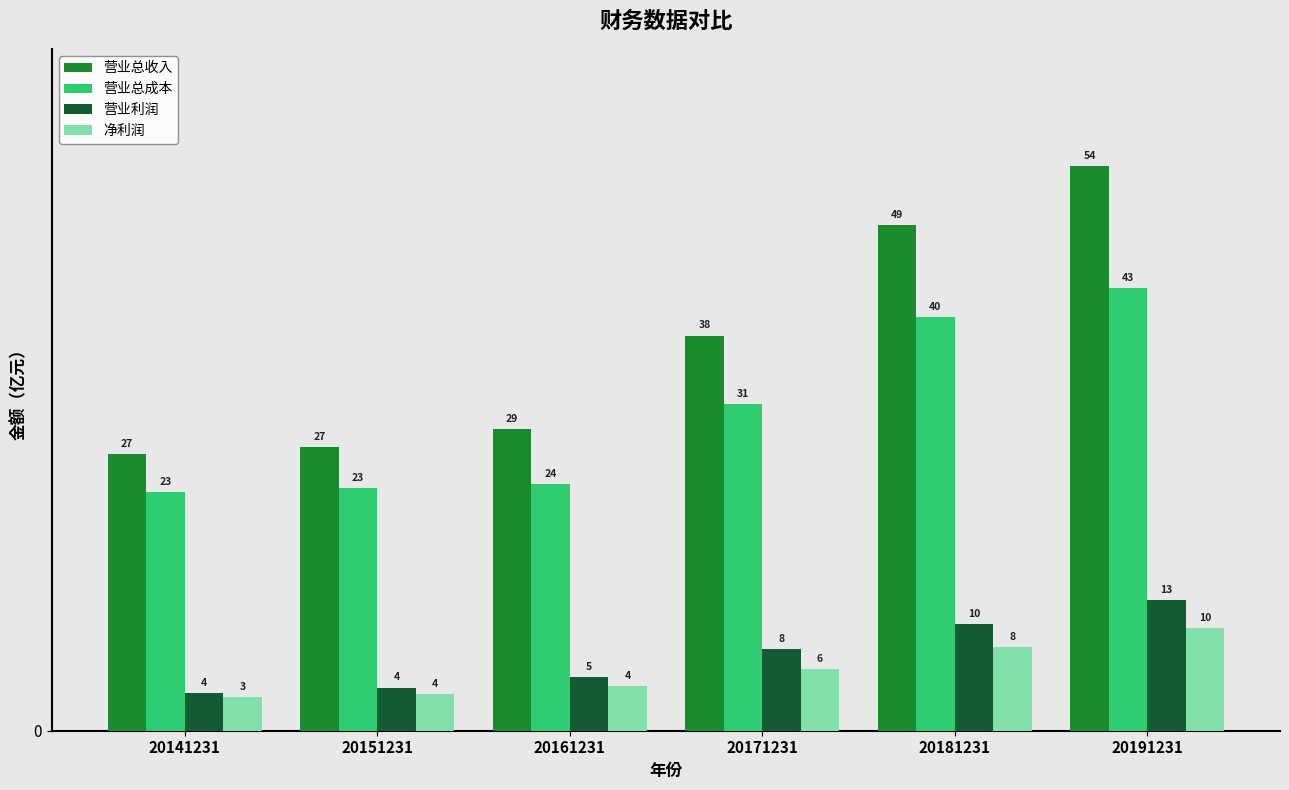

Which category has the highest value in the 营业总收入 series?

20191231